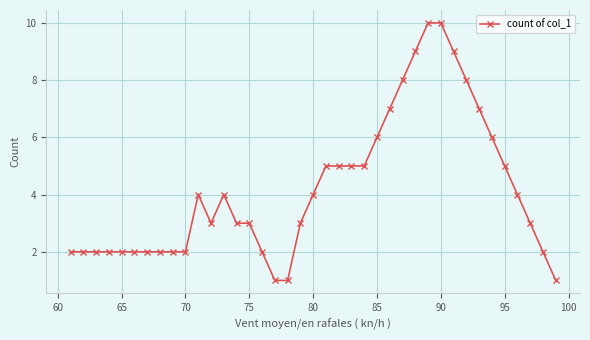

True or false: there are more than 1 points higher than both neighbors.

True